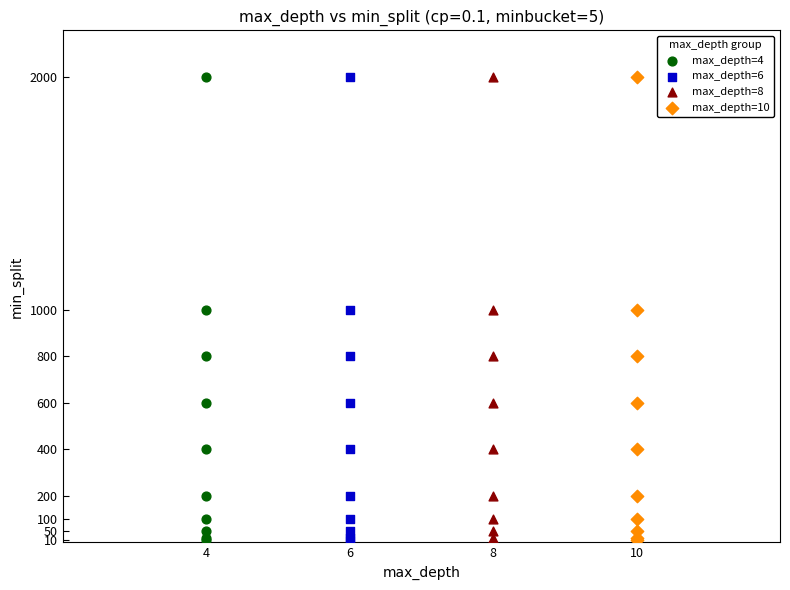

What are all the series names shown in the legend?

max_depth=4, max_depth=6, max_depth=8, max_depth=10